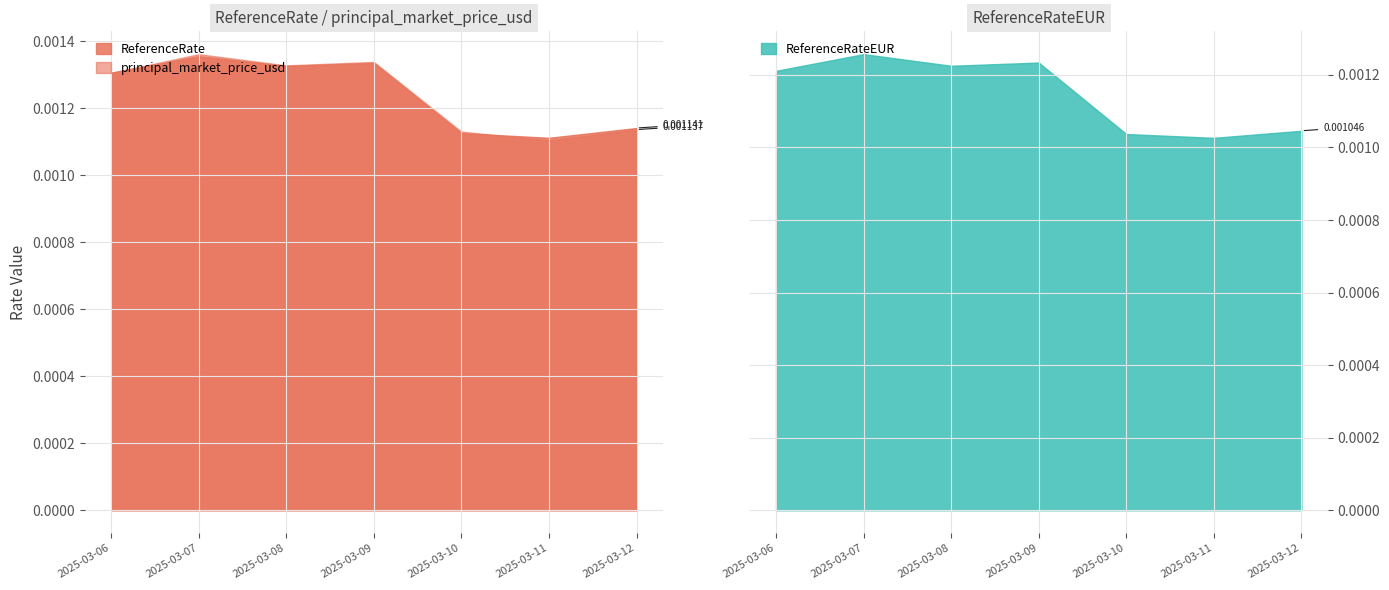

The value of ReferenceRateEUR at 2025-03-08 is 0.0. True or false?

True